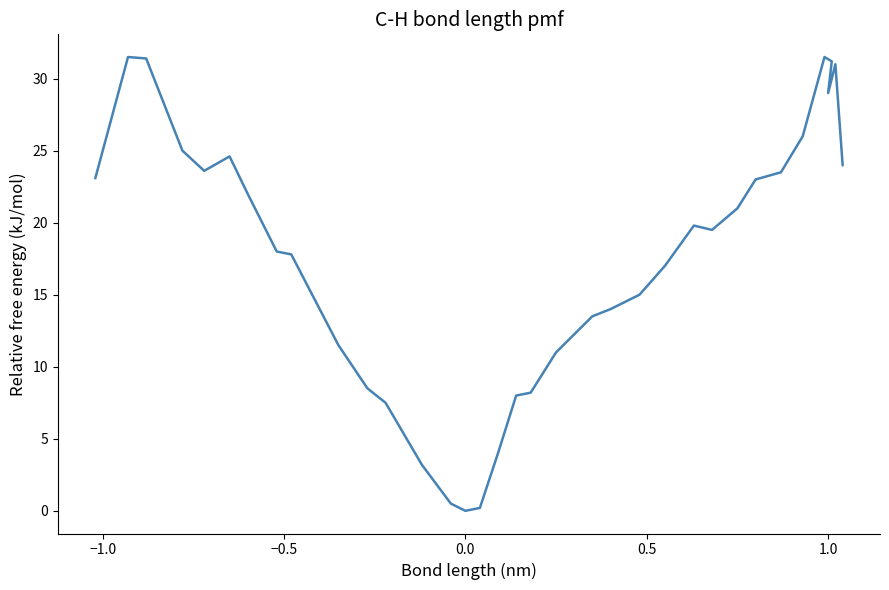

How many series are shown in this chart?

1